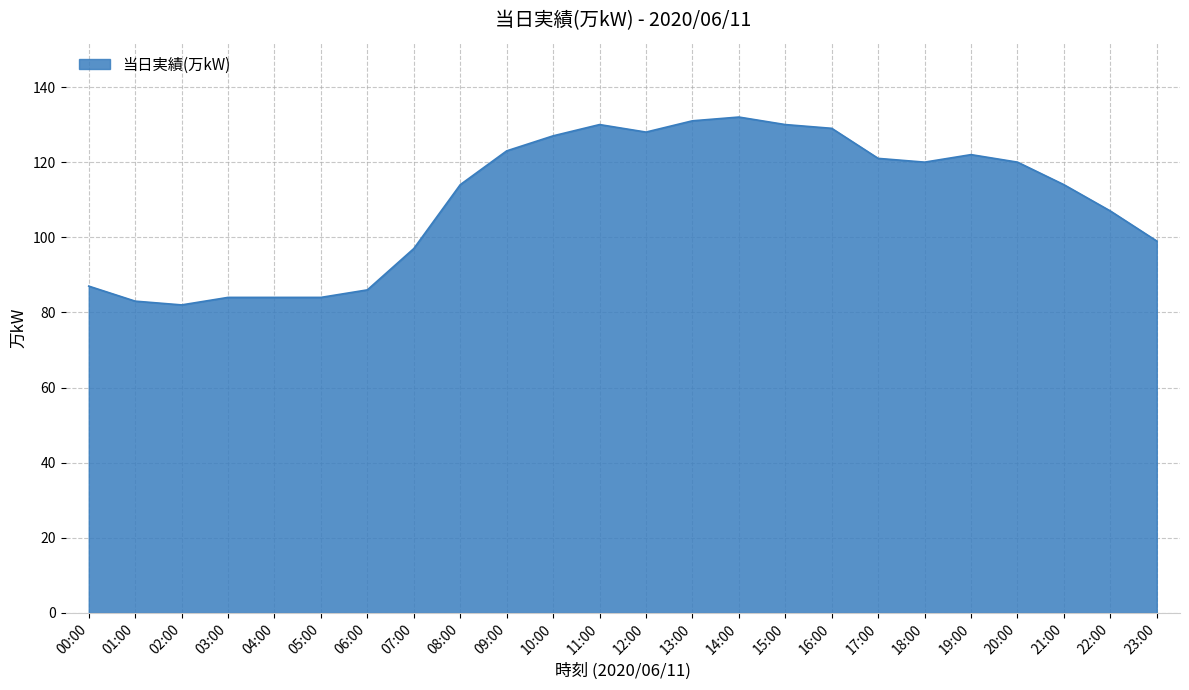

What is the difference between the maximum and minimum values?

50